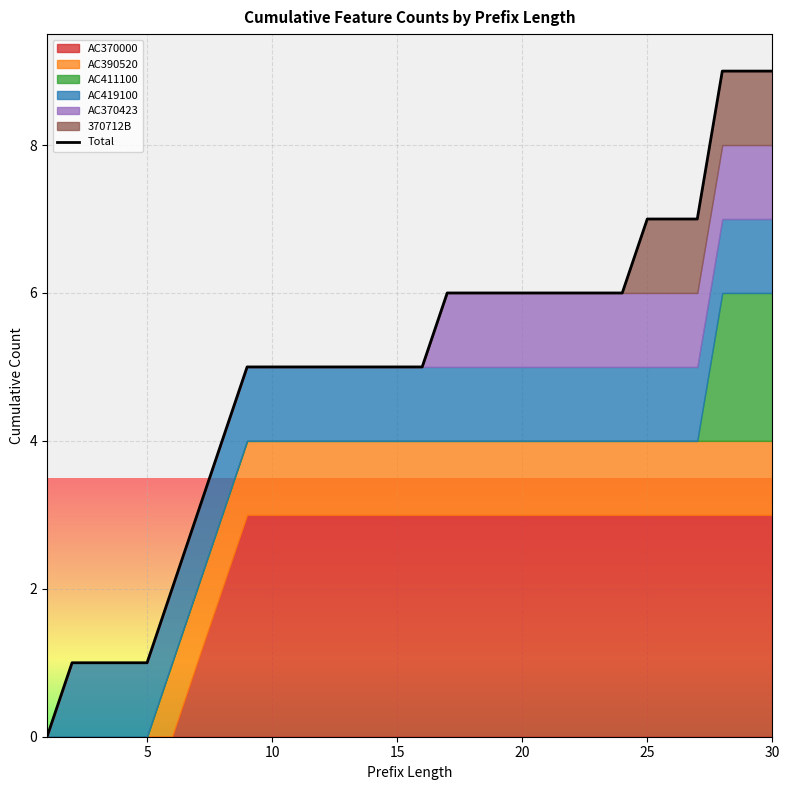

How many data points are less than 5?

8